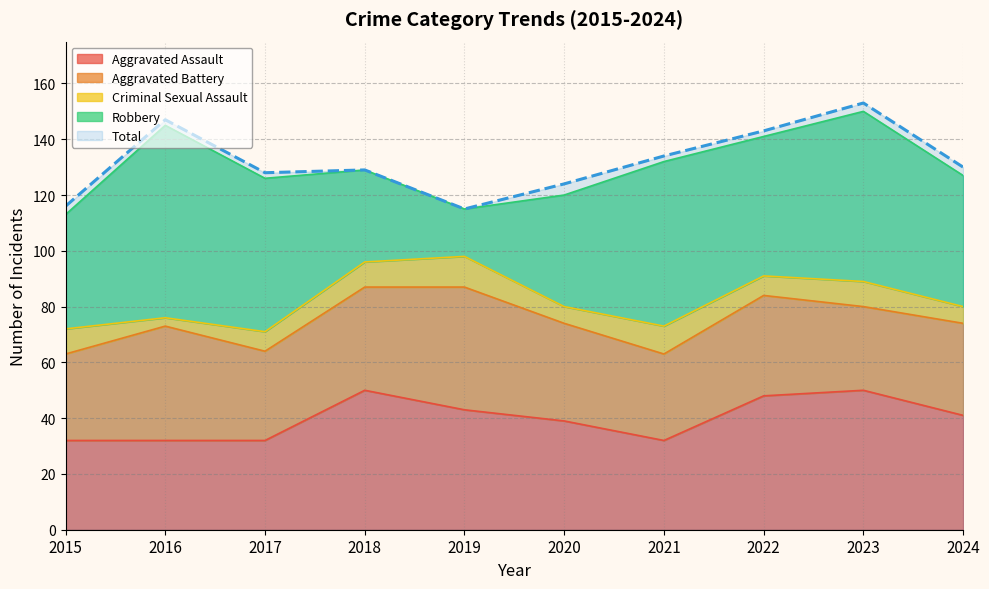

What is the approximate value of Aggravated Assault at 2023?

50